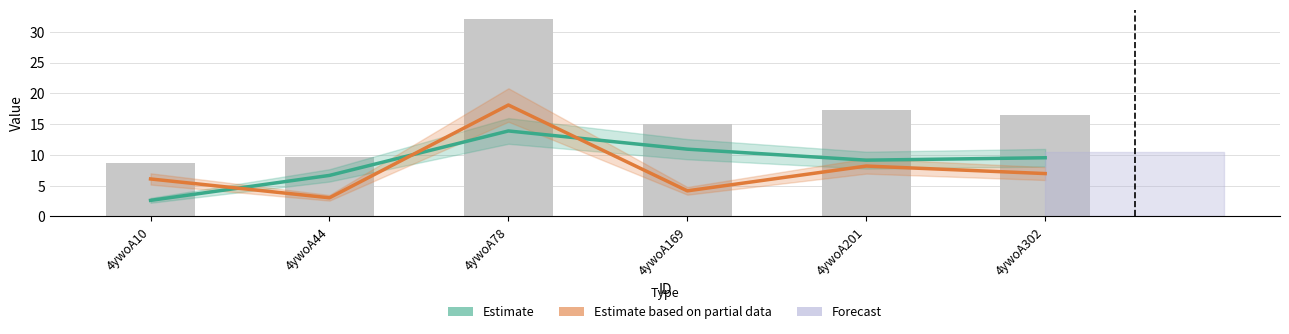

The Estimate based on partial data series shows 26.7 at 4ywoA78. True or false?

False